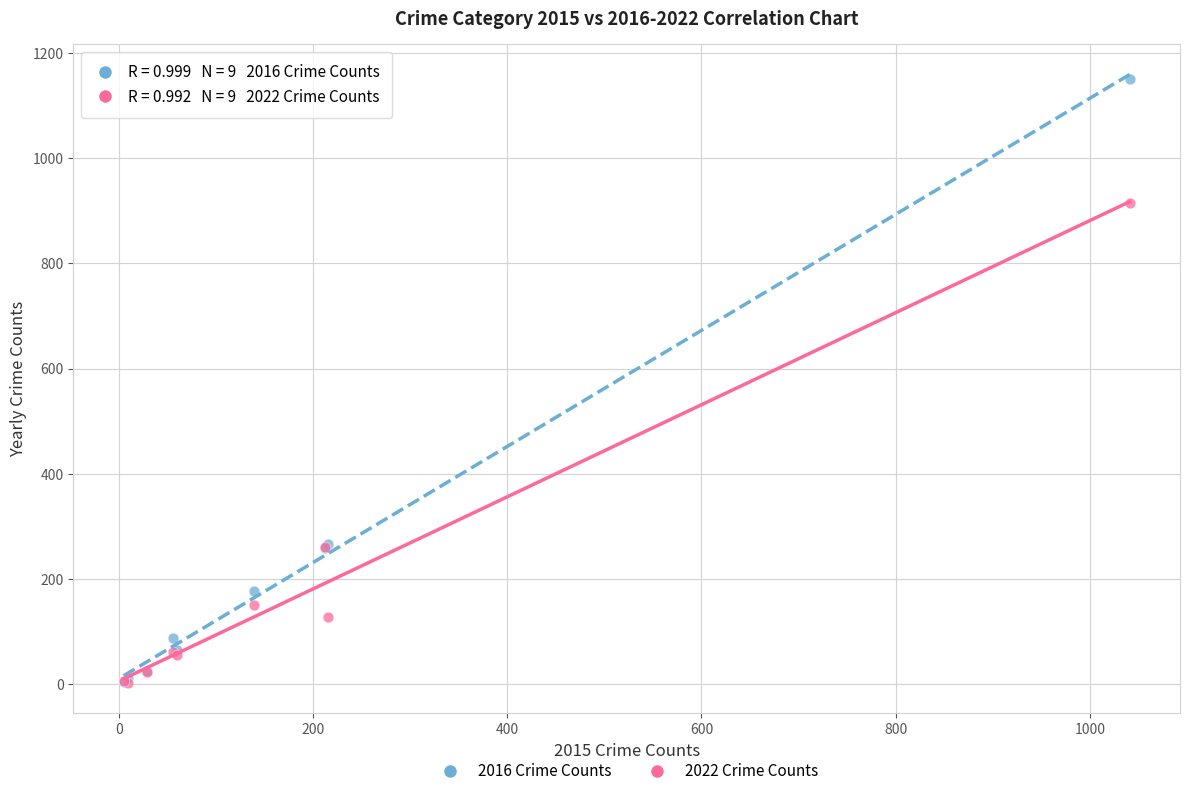

What are all the series names shown in the legend?

2016 Crime Counts, 2022 Crime Counts